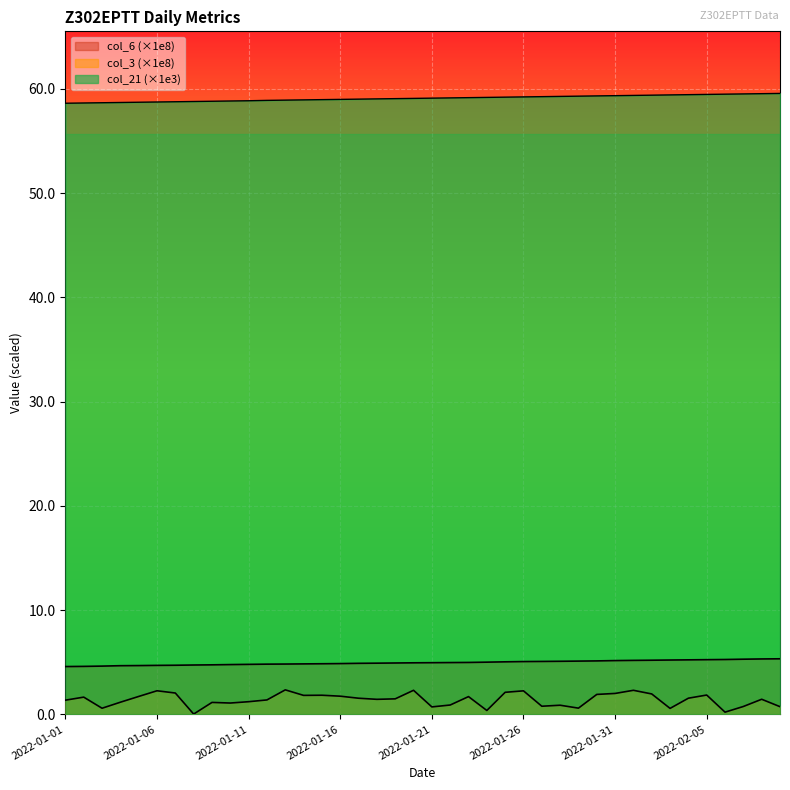

True or false: col_3 and col_21 cross at least once.

False